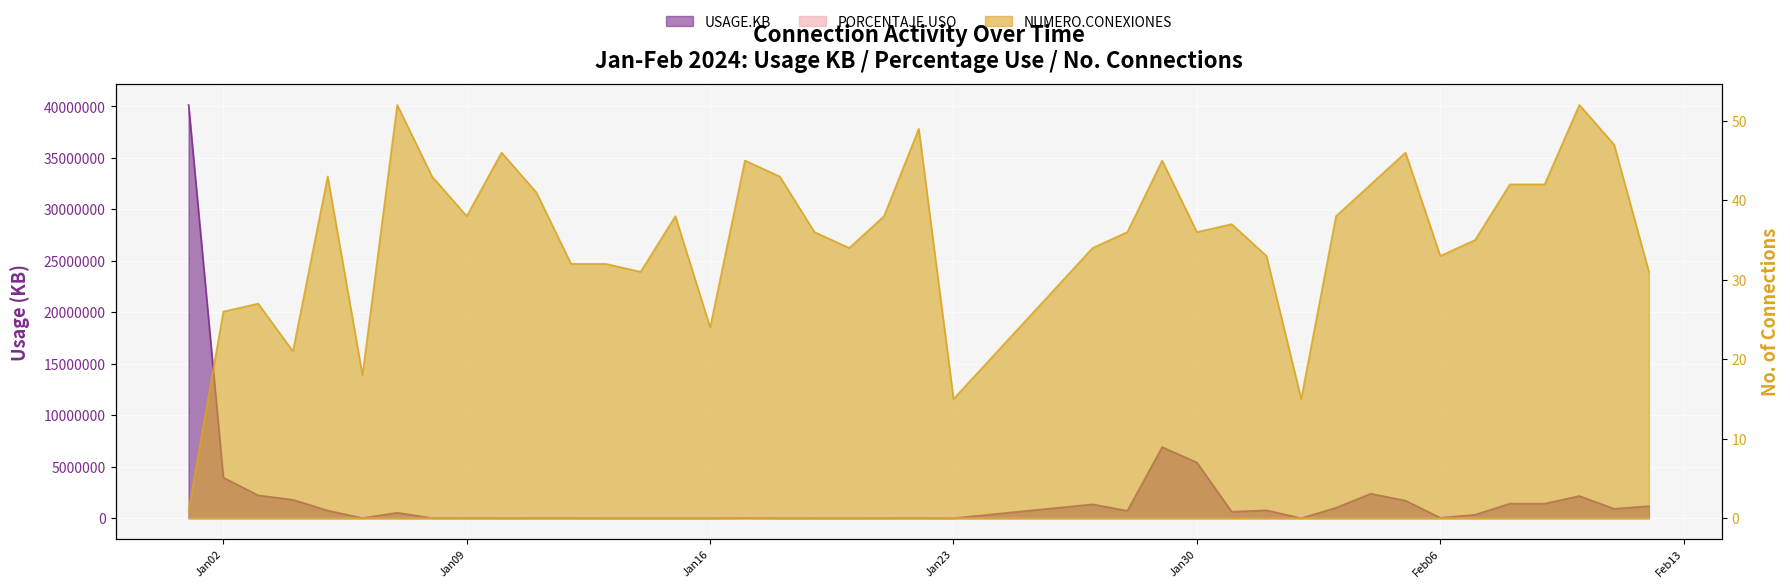

How many values in the PORCENTAJE.USO series are below 20?

20